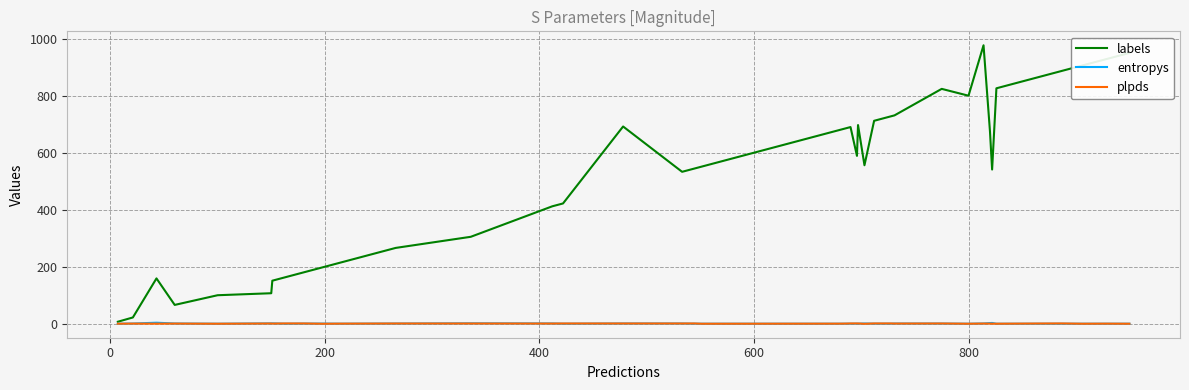

What is the average value of the labels series?

522.1